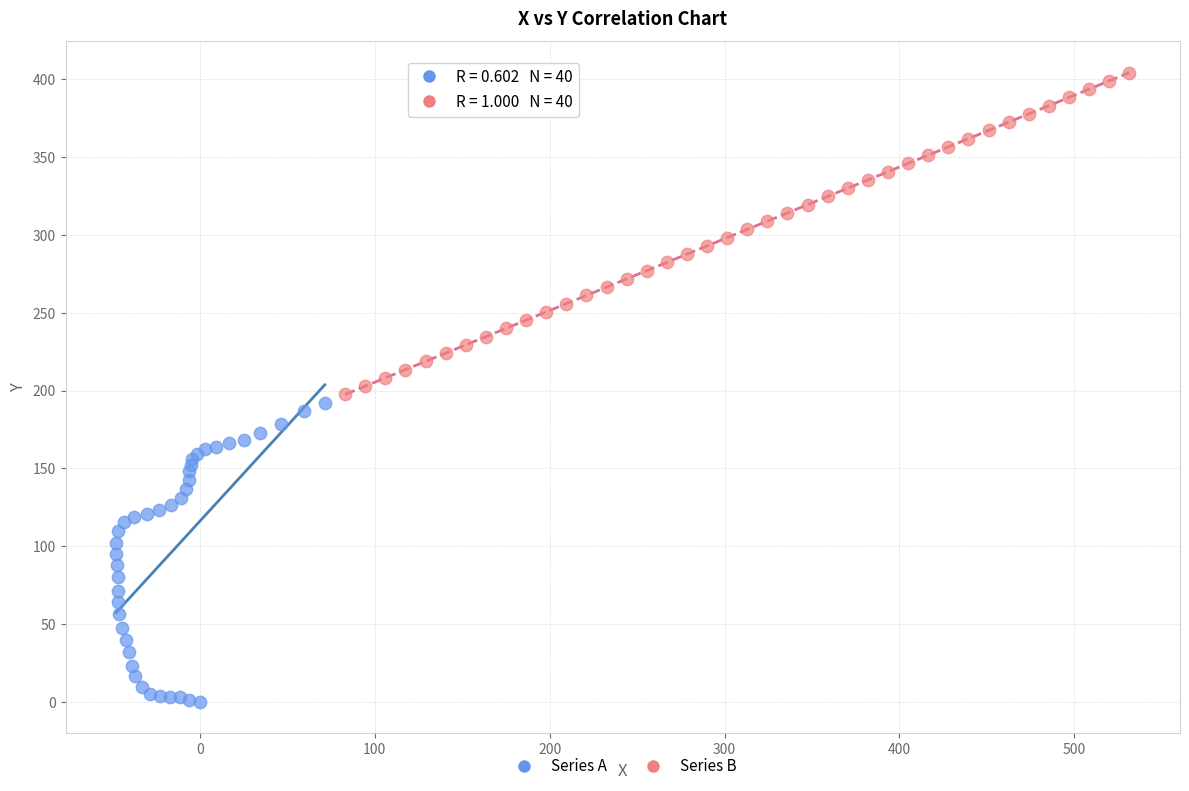

Which series has the largest Y range (max minus min)?

Series B